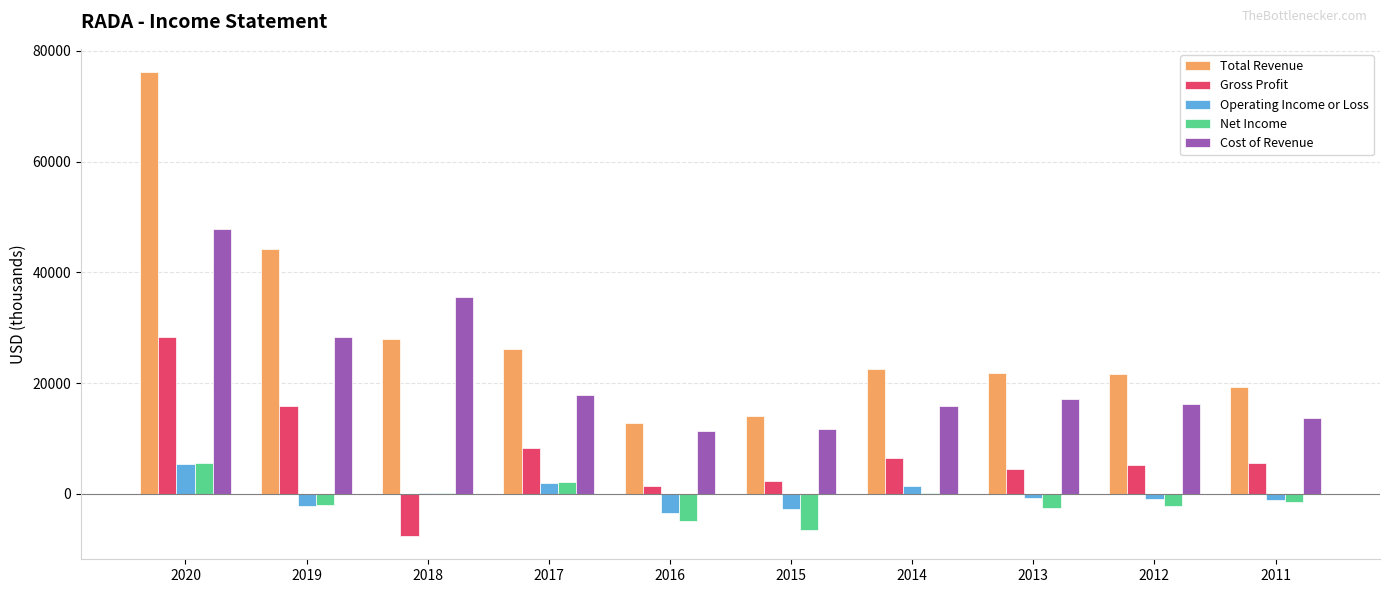

At which label does Cost of Revenue reach its peak?

2020